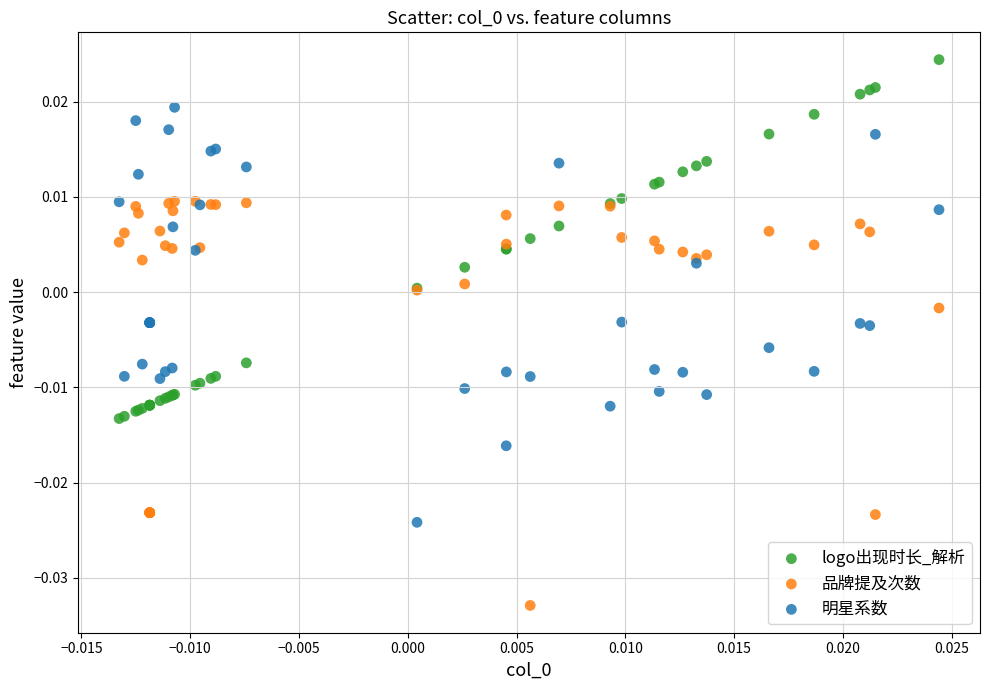

Which series contains the highest Y value?

logo出现时长_解析